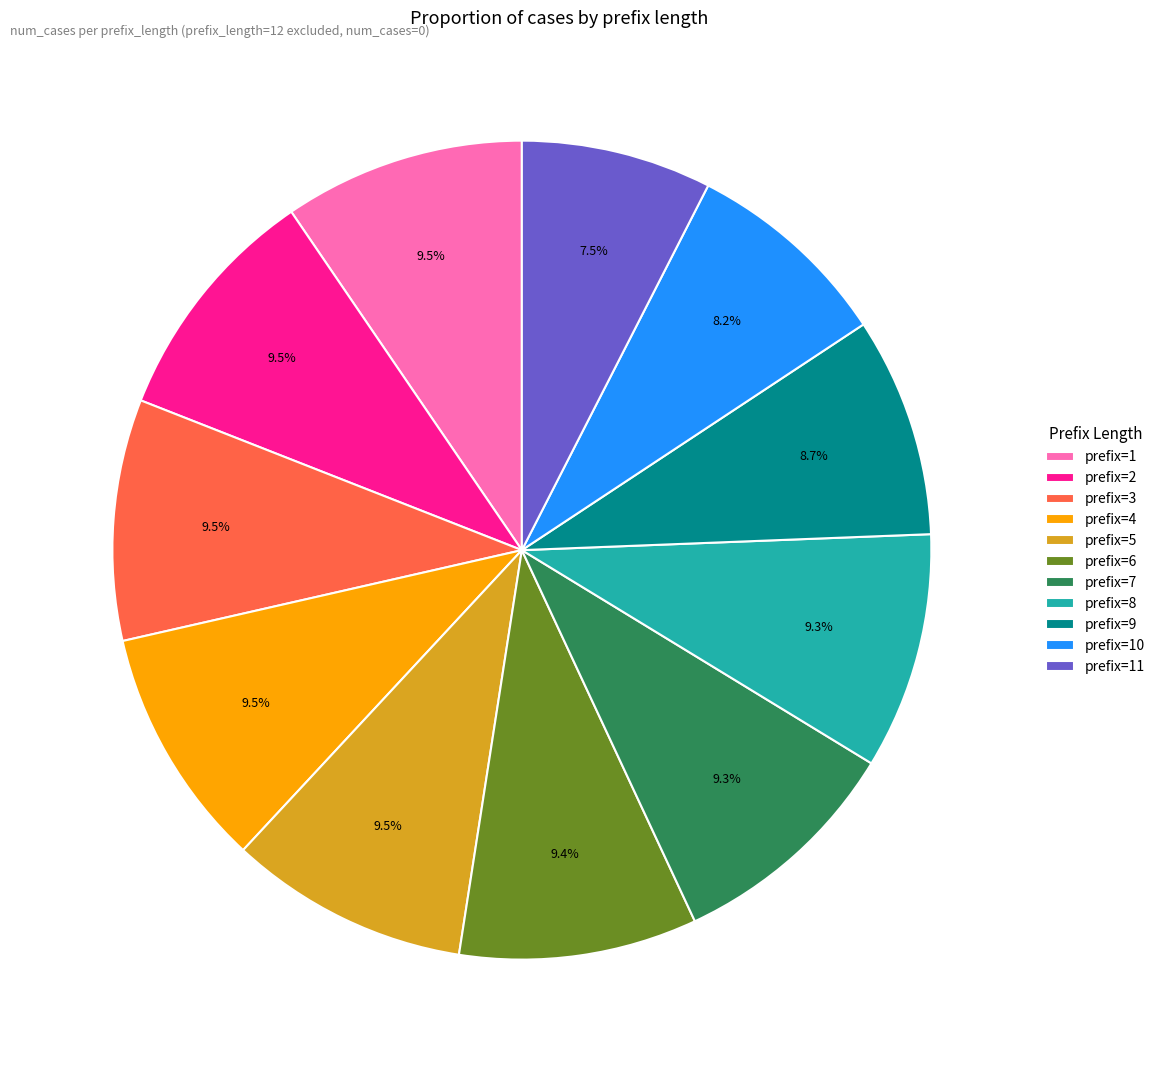

Which category has the smallest portion of the pie?

prefix=11